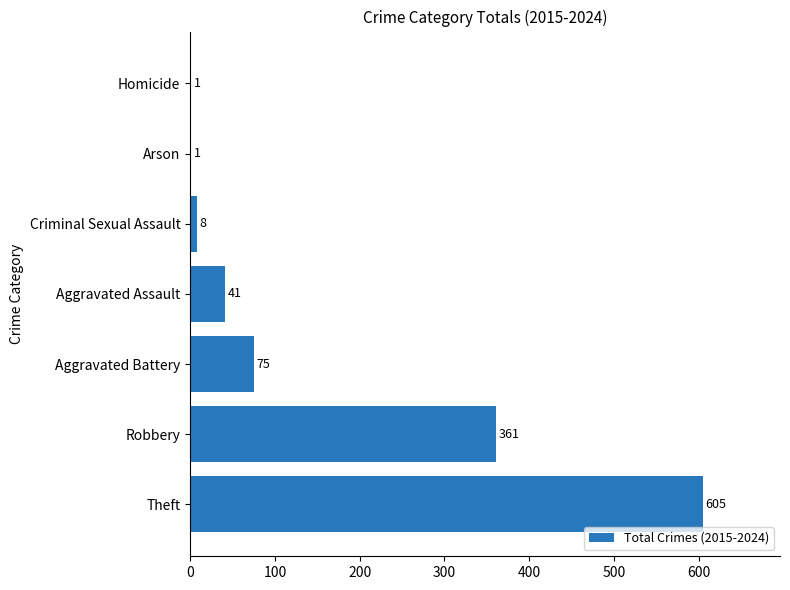

The value at Homicide is 1. True or false?

True